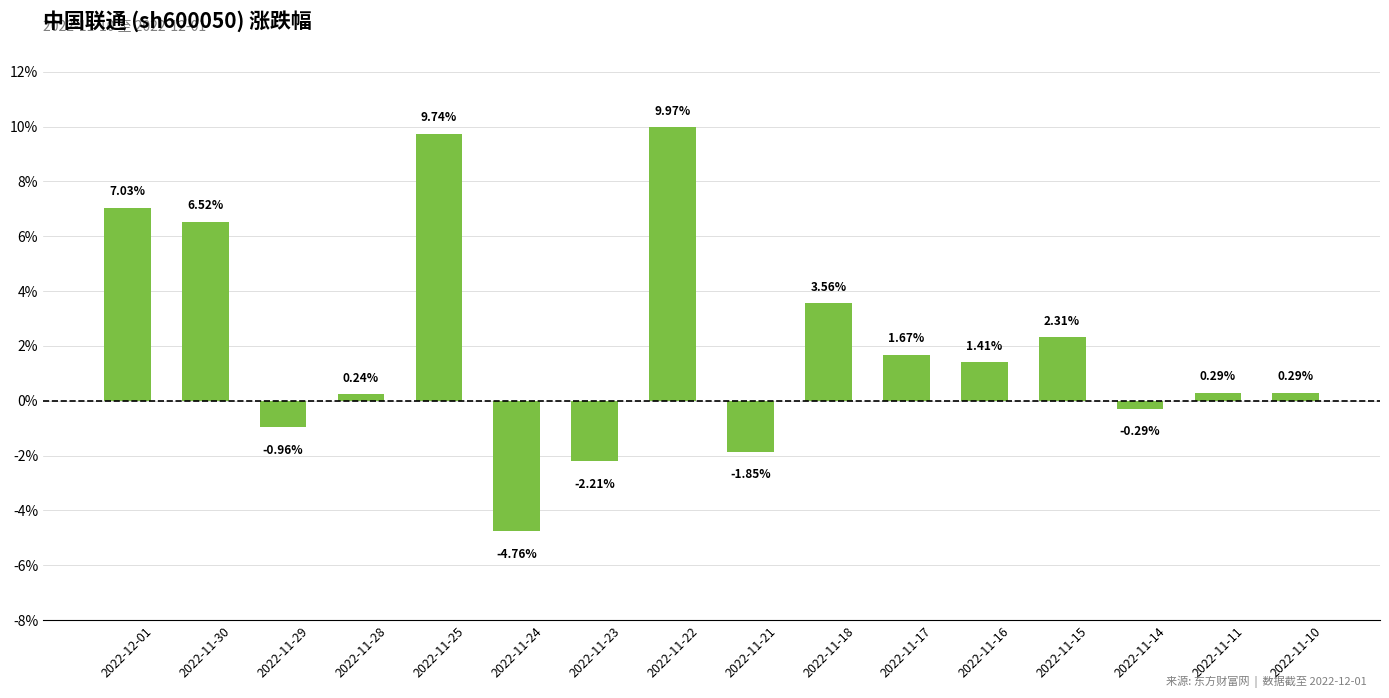

What is the average value?

2.1